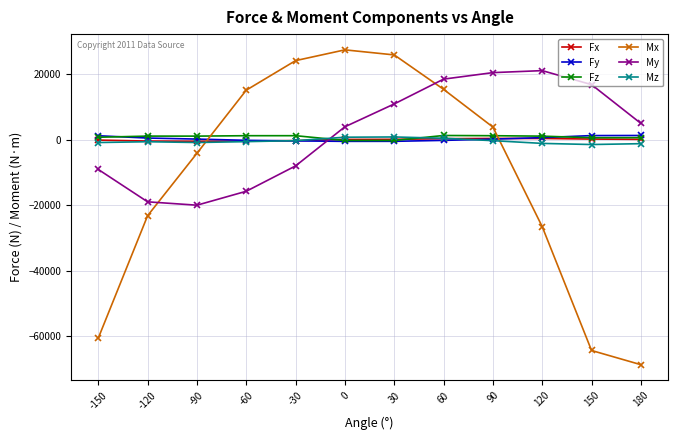

What is the maximum value shown in the chart?

27466.7